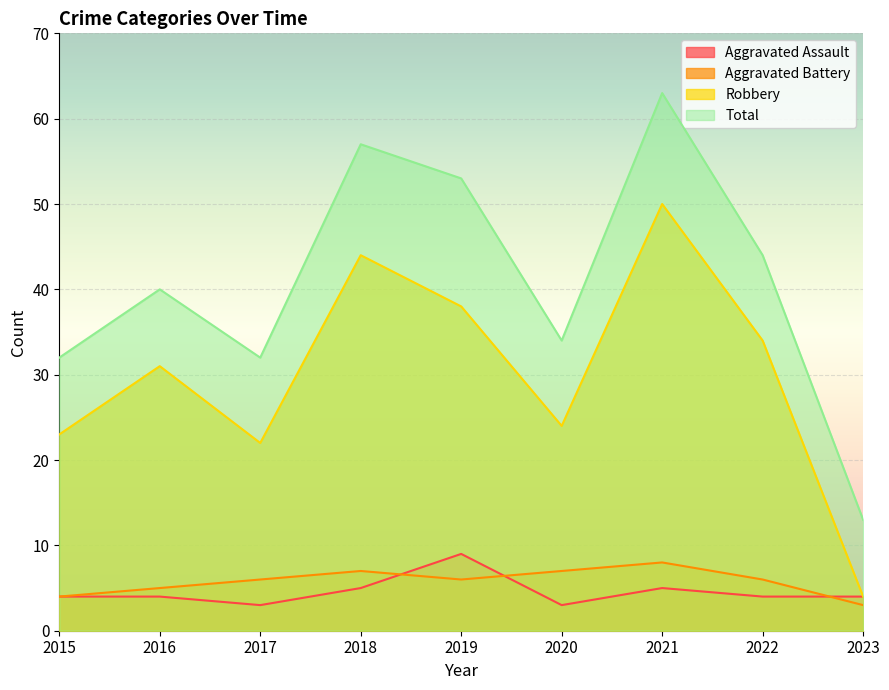

Reading left to right, transcribe all the data shown in this chart.

Aggravated Assault: 4	4	3	5	9	3	5	4	4
Aggravated Battery: 4	5	6	7	6	7	8	6	3
Robbery: 23	31	22	44	38	24	50	34	4
Total: 32	40	32	57	53	34	63	44	13